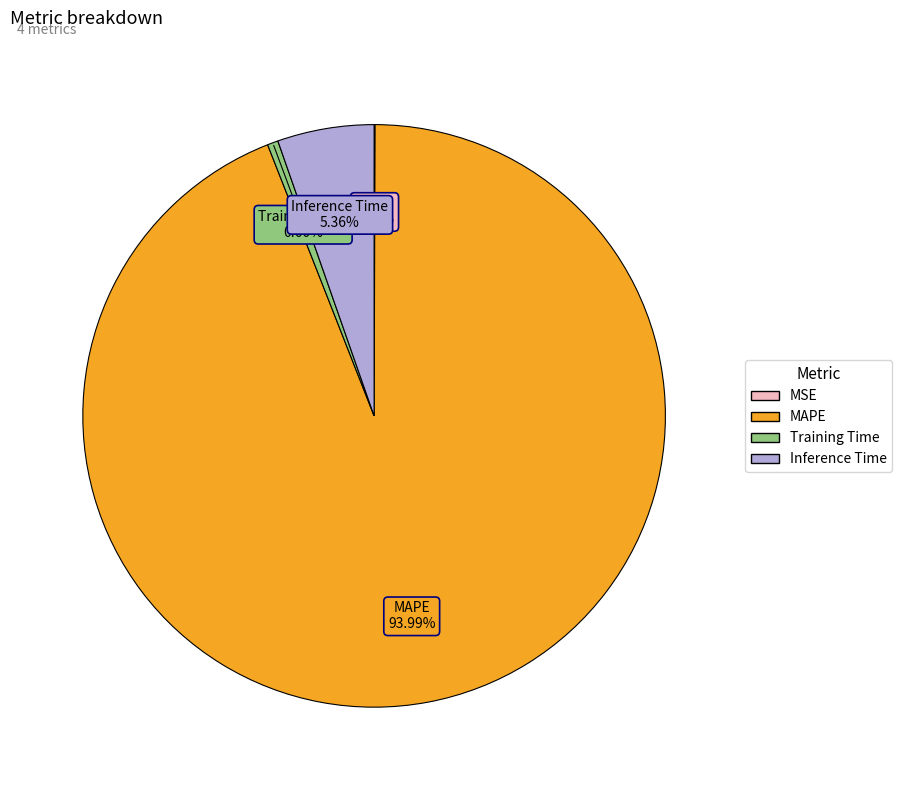

Which category has the biggest portion of the pie?

MAPE